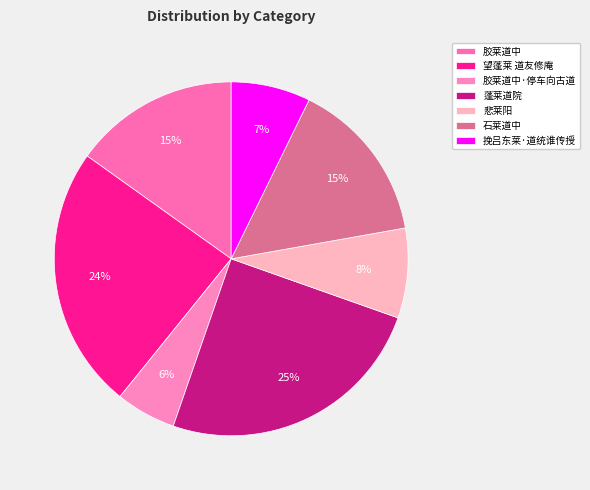

How many slices are in this pie chart?

7